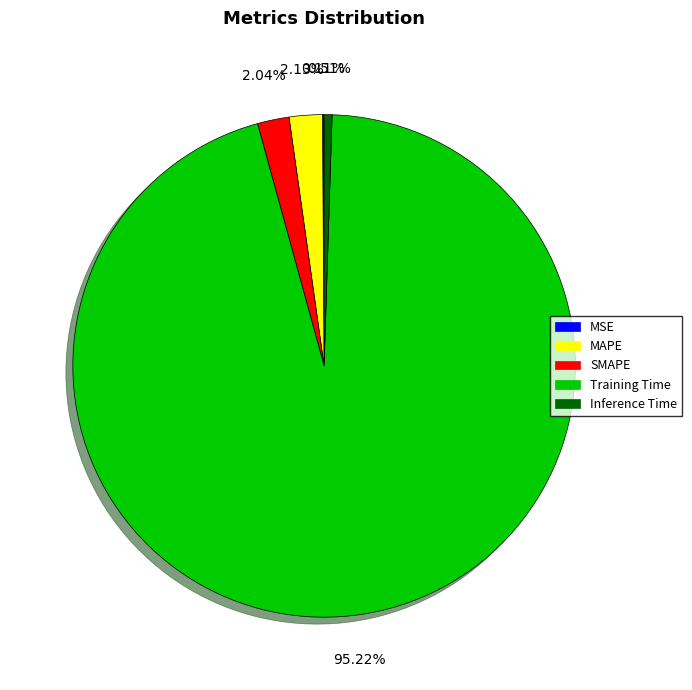

What is the majority slice?

Training Time